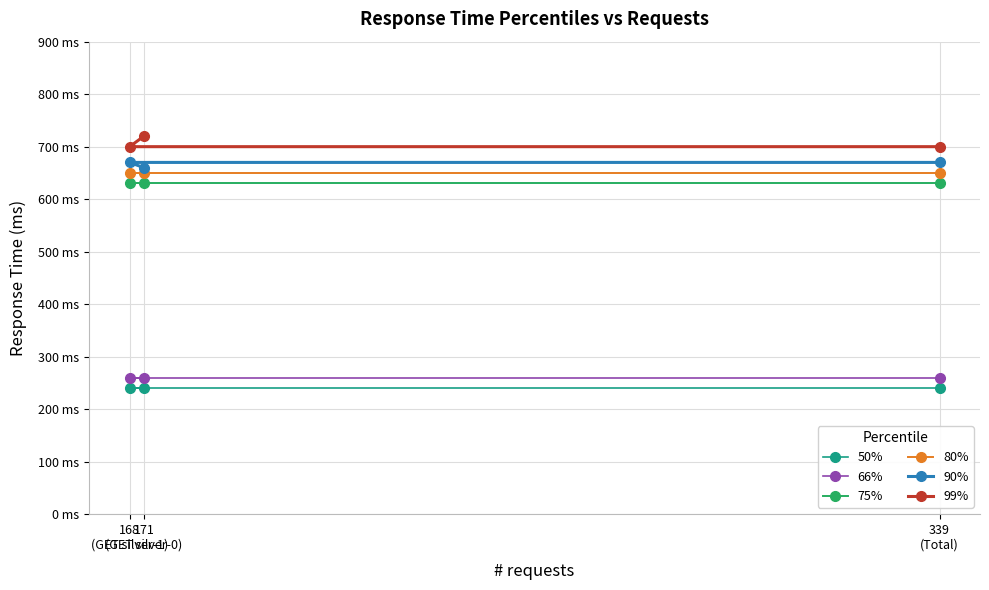

The 80% series shows 650 at 168
(GET silver-1). True or false?

True